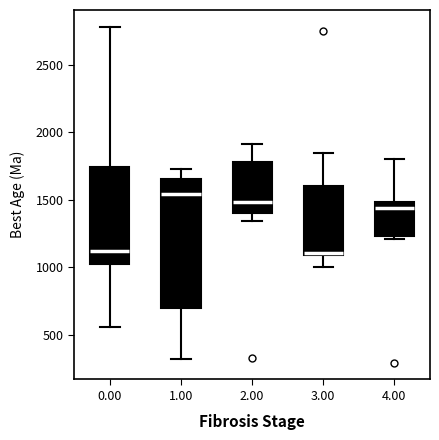

Reading left to right, read every box against the y-axis: the position of its median line, the range the box covers, and the ends of its whiskers. The values are not printed on the chart, so give them approximately, as read against the axis.

0.00: median 1100, box 1050 to 1750, whiskers 550 to 2800
1.00: median 1550, box 700 to 1650, whiskers 350 to 1700
2.00: median 1500, box 1400 to 1800, whiskers 1350 to 1900
3.00: median 1100 (drawn on the box's lower edge), box 1100 to 1600, whiskers 1000 to 1850
4.00: median 1450, box 1250 to 1500, whiskers 1200 to 1800